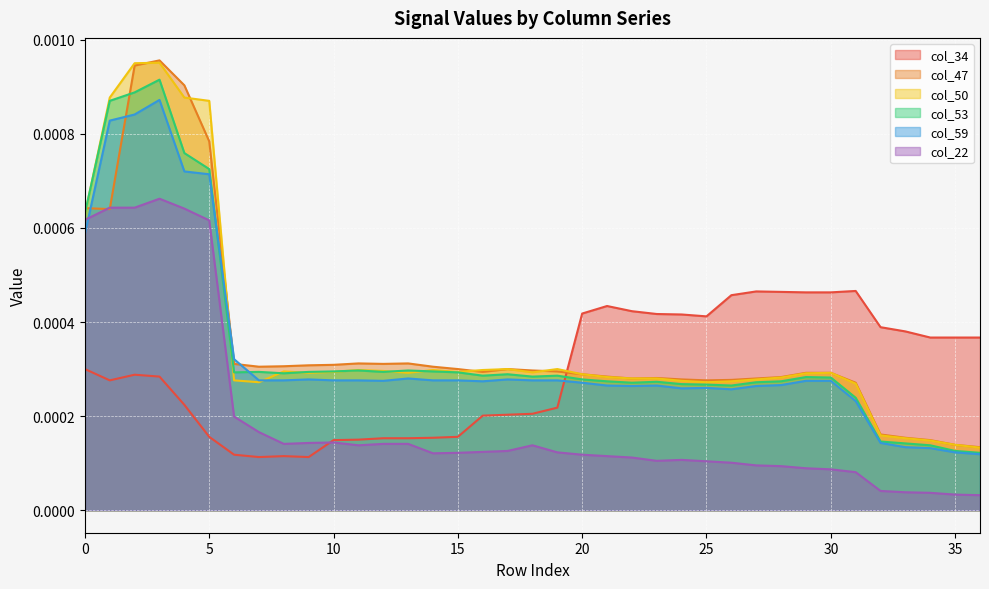

Which series has the largest total across all categories?

col_50